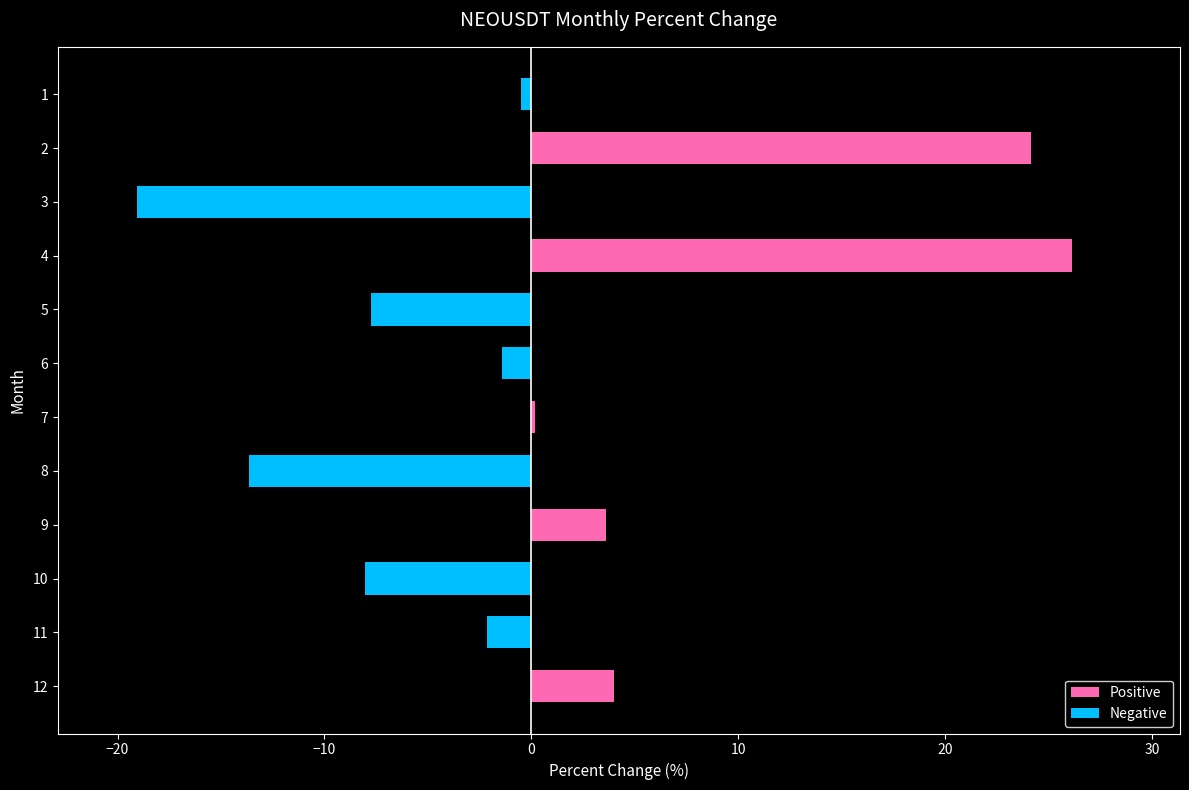

What is the difference between the maximum and minimum values?

45.2